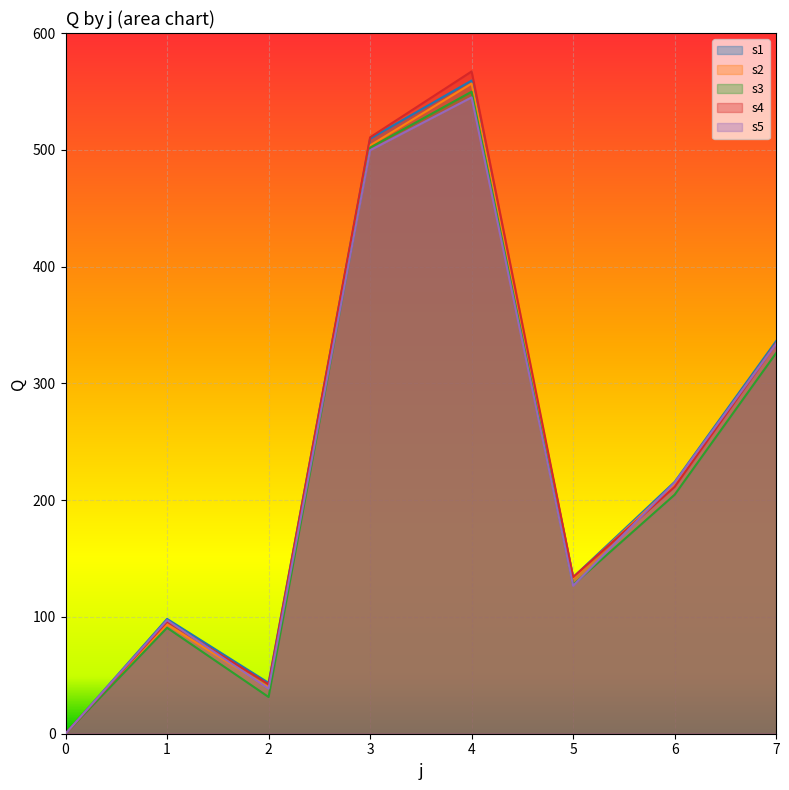

What is the greatest value displayed?

567.1